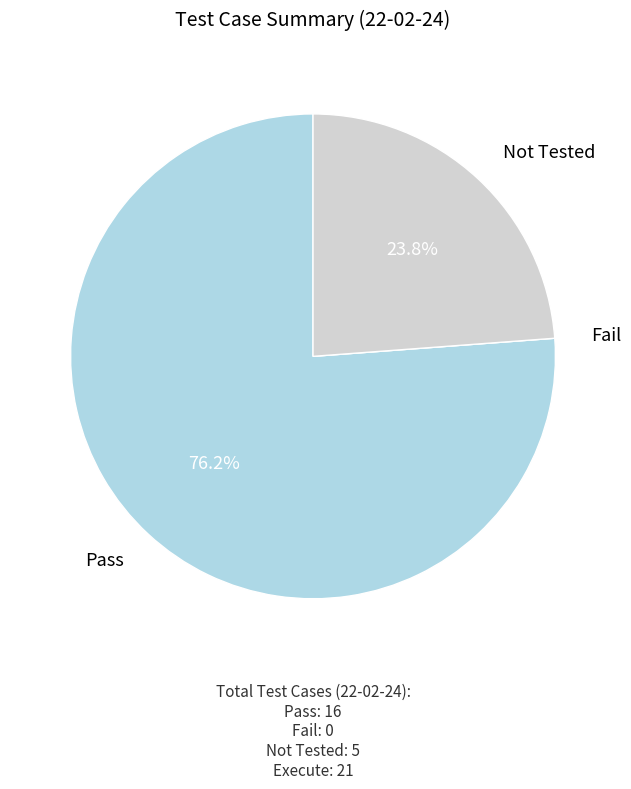

To the nearest percent, what portion does Not Tested represent?

24%